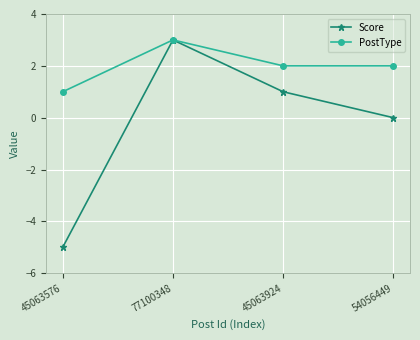

True or false: PostType has more than 0 points higher than both neighbors.

True